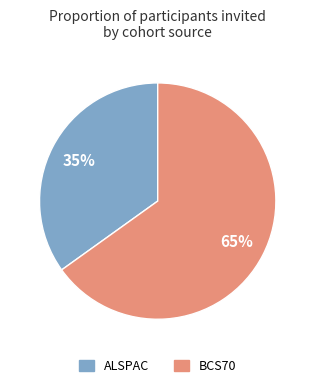

Is there any slice that represents more than half of the pie?

Yes